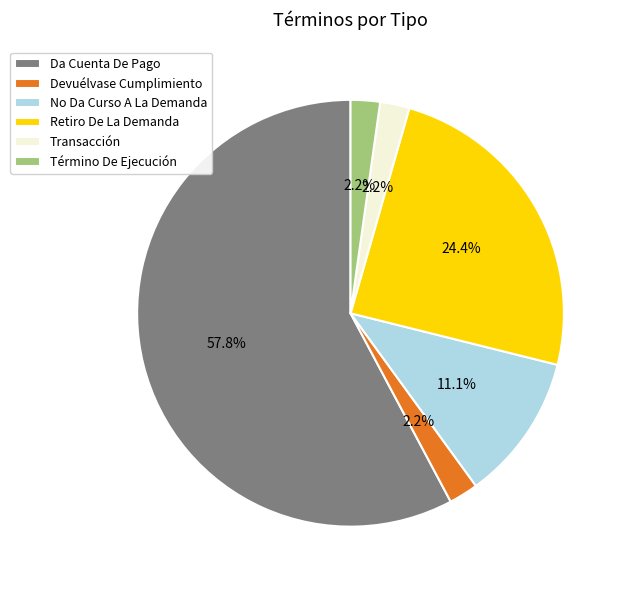

Which slice is the largest?

Da Cuenta De Pago